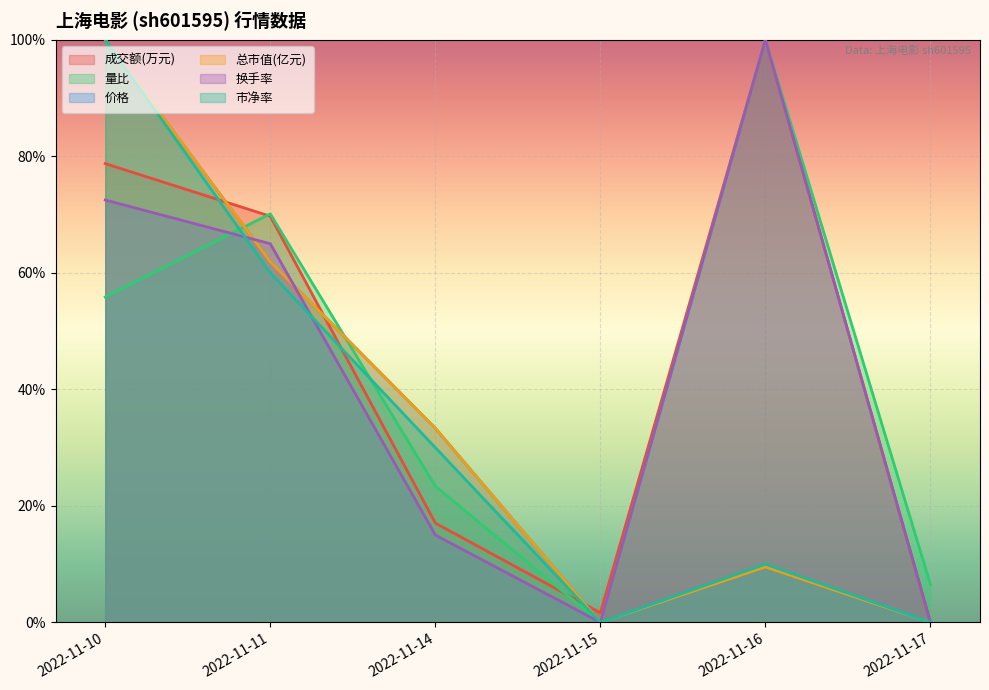

Is it true that 量比 equals 0.0 at 2022-11-15?

True